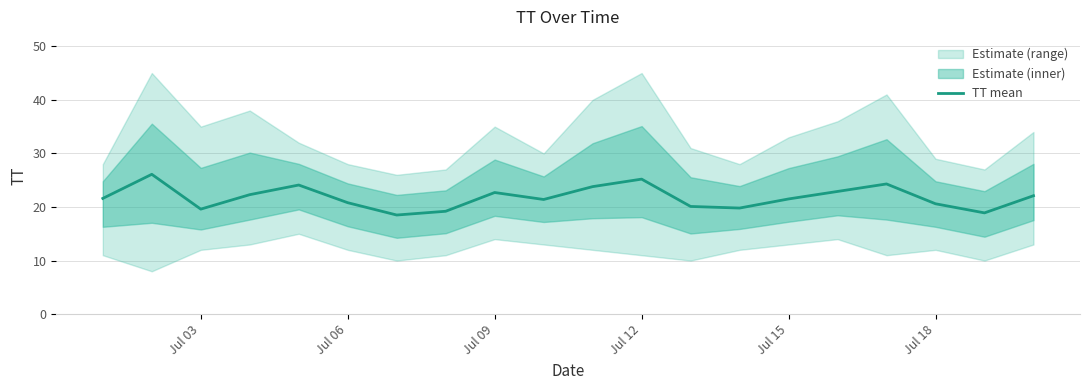

True or false: TT mean has a value of 36.0 at Jul 09.

False